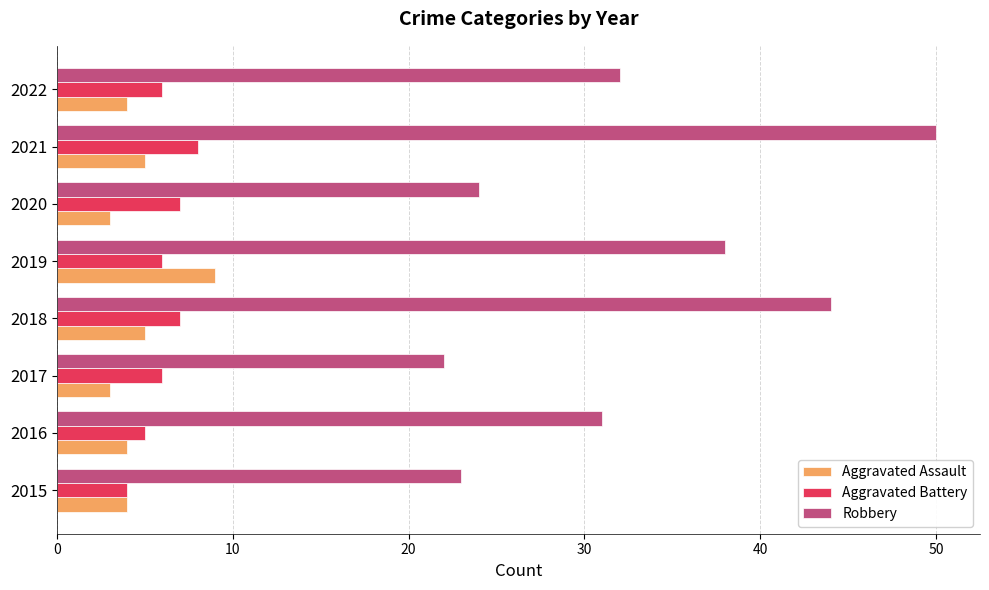

The Aggravated Assault series shows 14 at 2019. True or false?

False